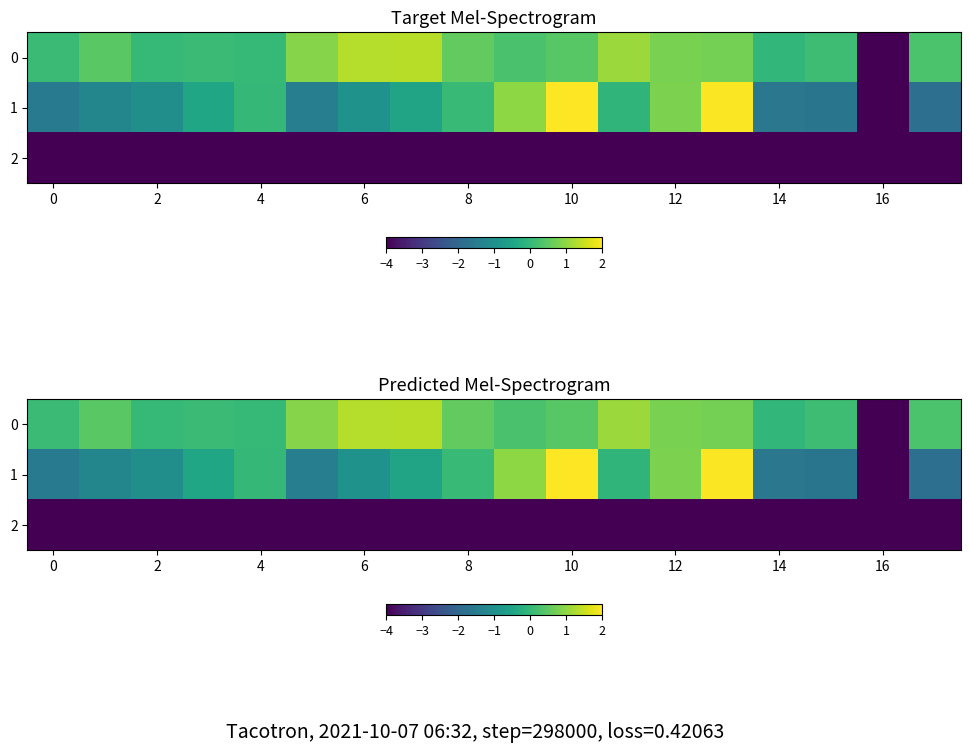

List the series in order of their overall mean, lowest first.

2, 1, 0